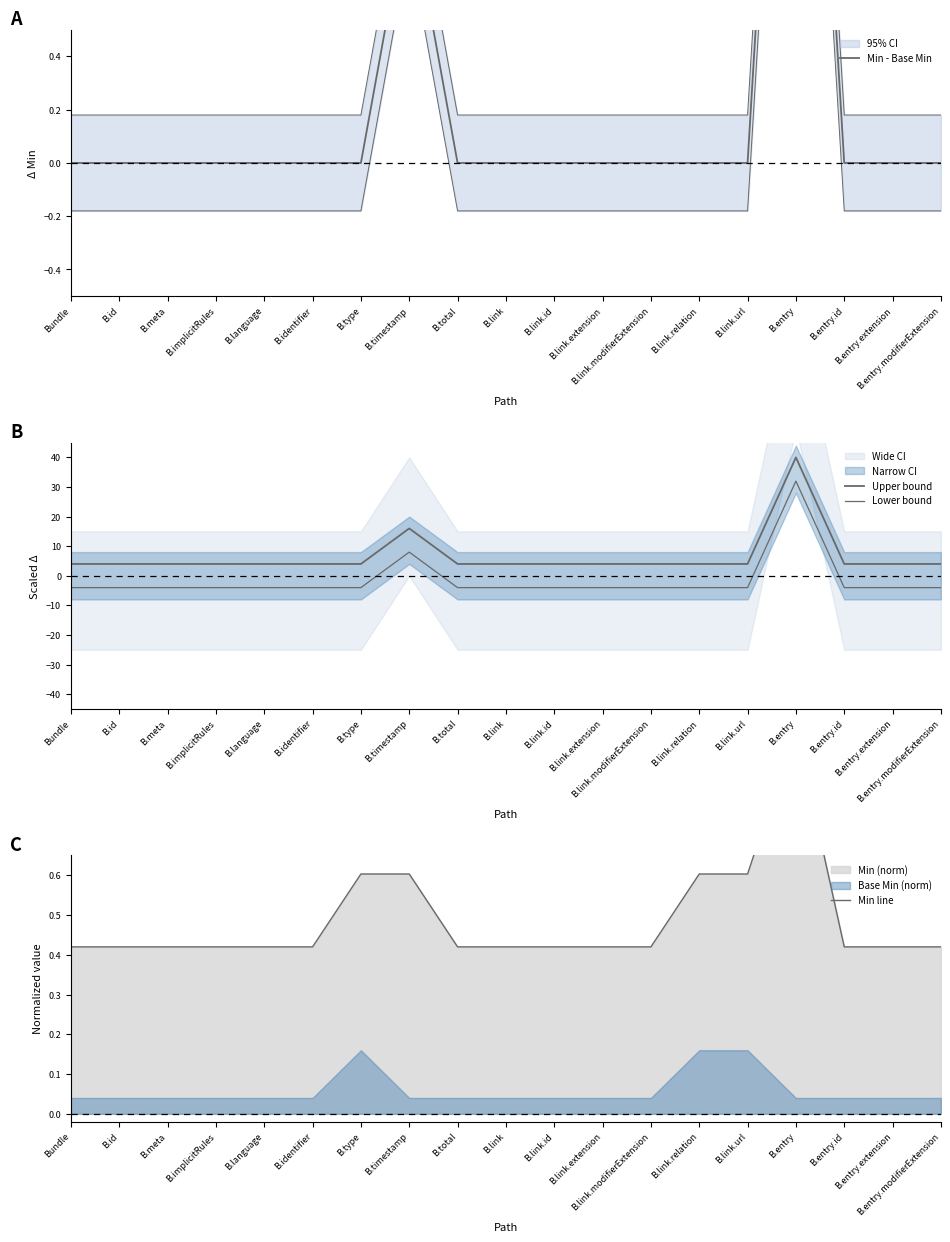

What is the difference between the maximum and minimum values in the Min - Base Min series?

3.0